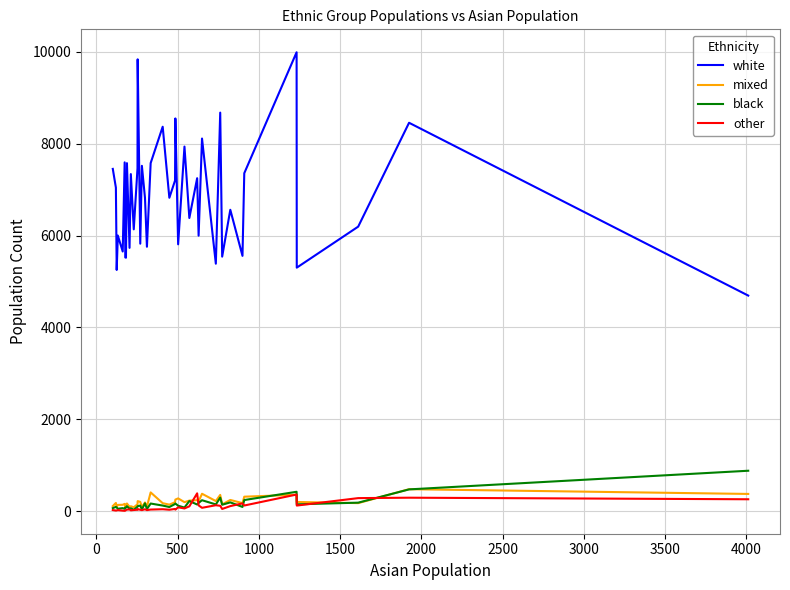

What is the minimum value for other?

9